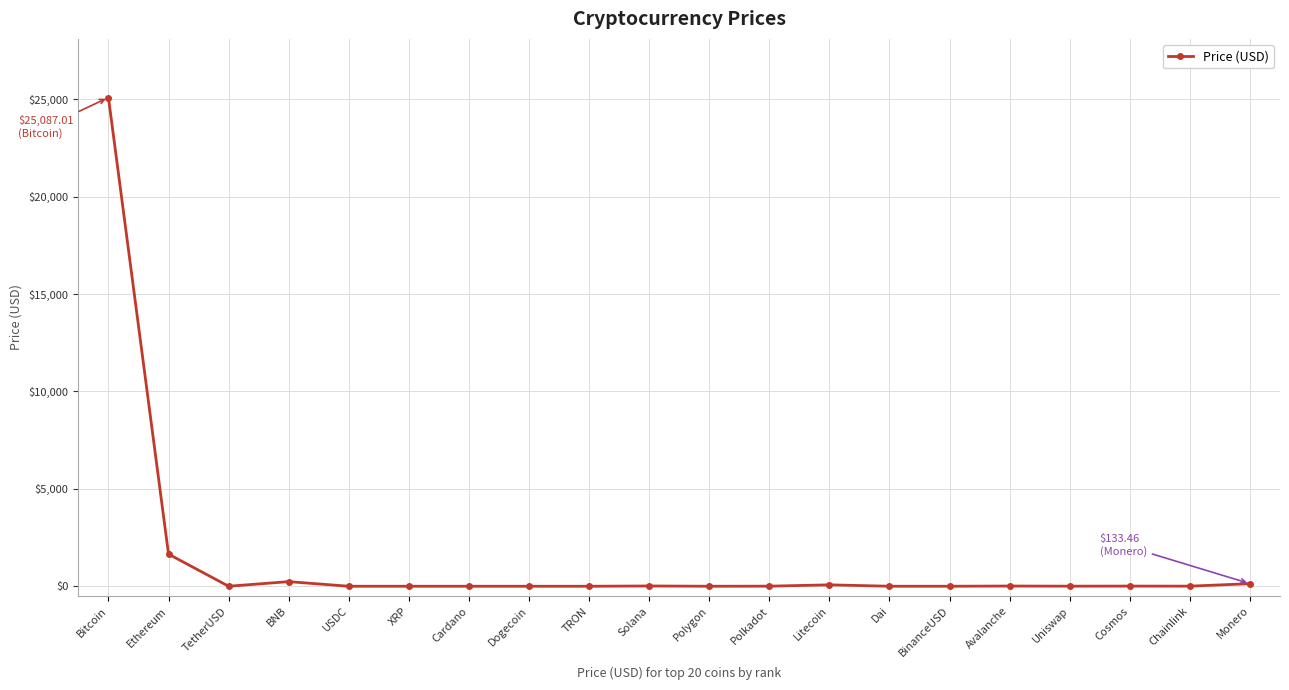

At which category does the data reach its first local peak?

BNB